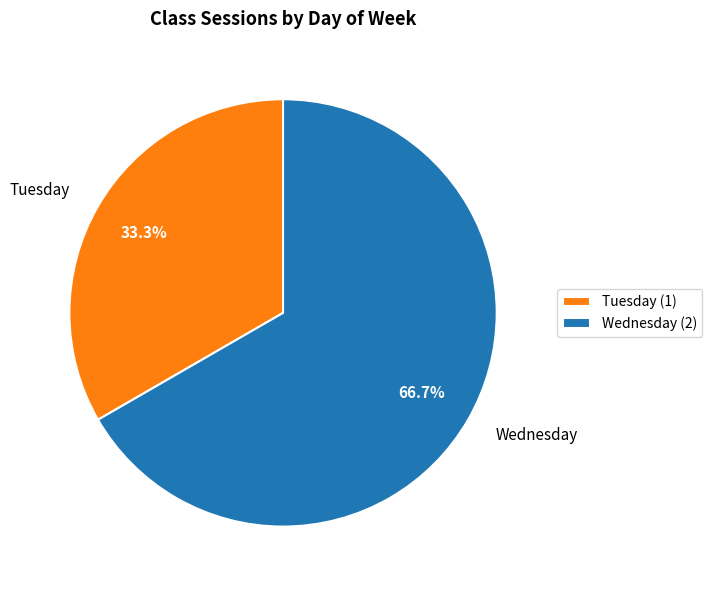

Between Tuesday and Wednesday, which is larger?

Wednesday